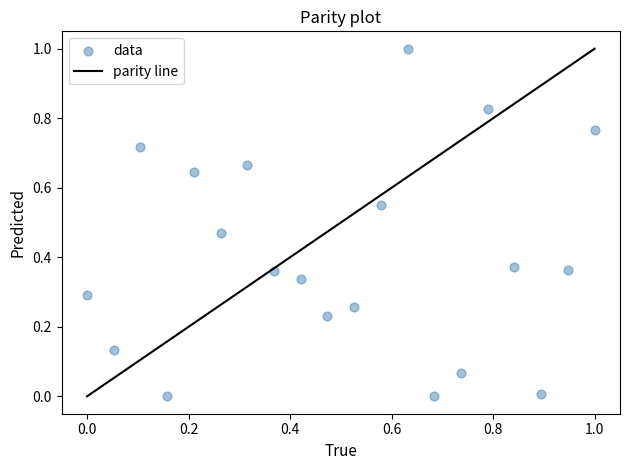

What is the range of X values (max minus min)?

1.0